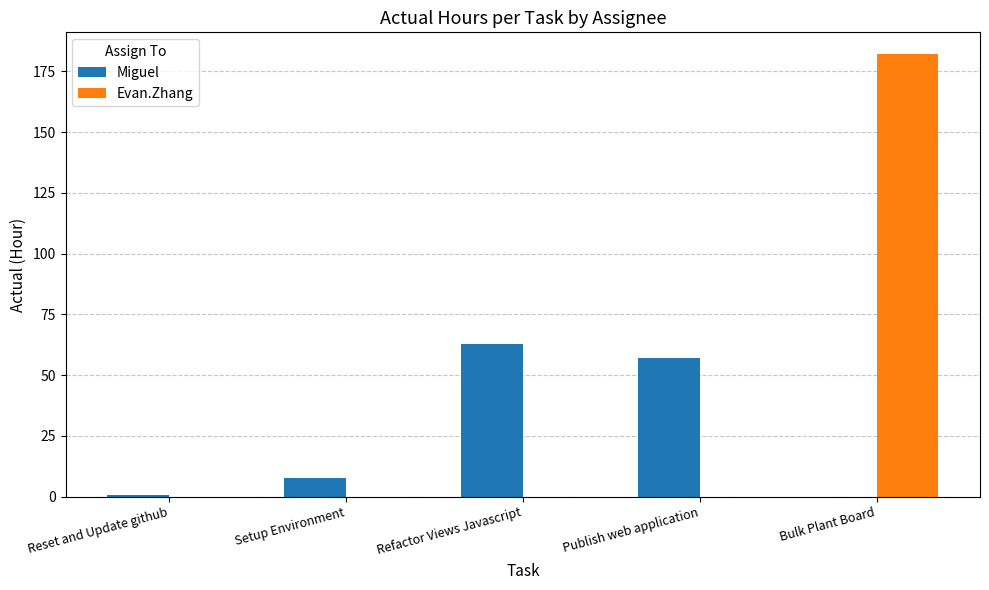

What is the difference between the Evan.Zhang values at Publish web application and Bulk Plant Board?

182.0